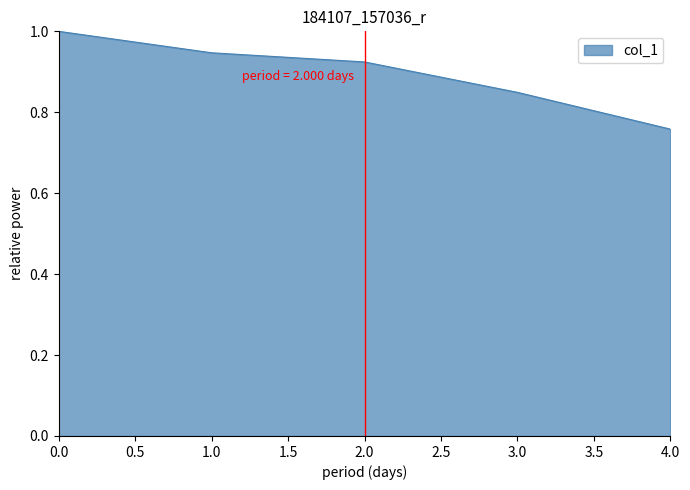

At which category does the chart reach its minimum across all series?

4.0